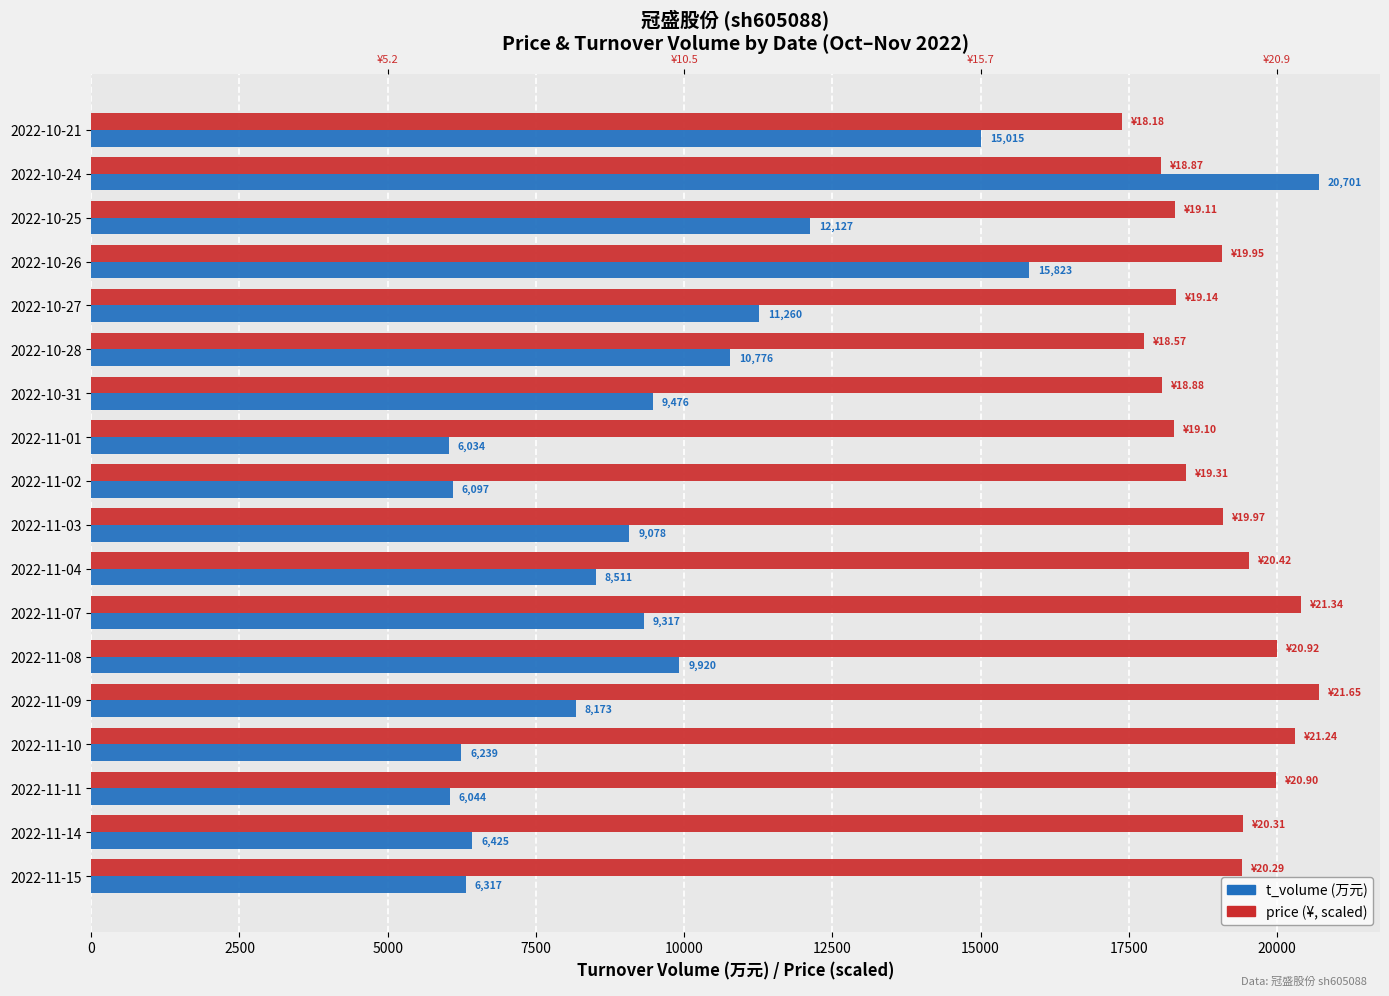

The value of price (scaled) at 2022-10-28 is 17756.0. True or false?

True